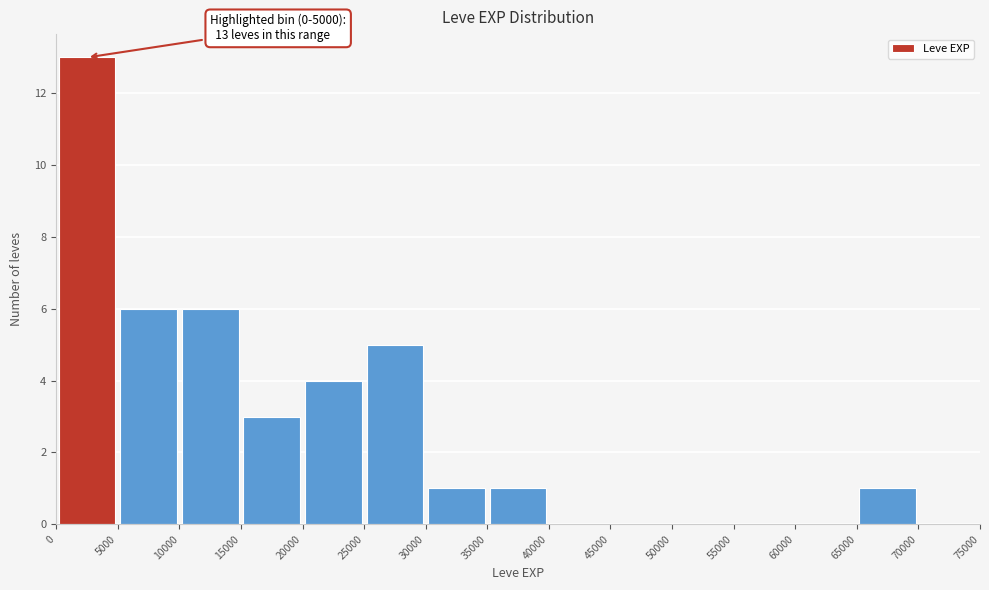

Which range on the x-axis has the tallest bar?

0 to 5000